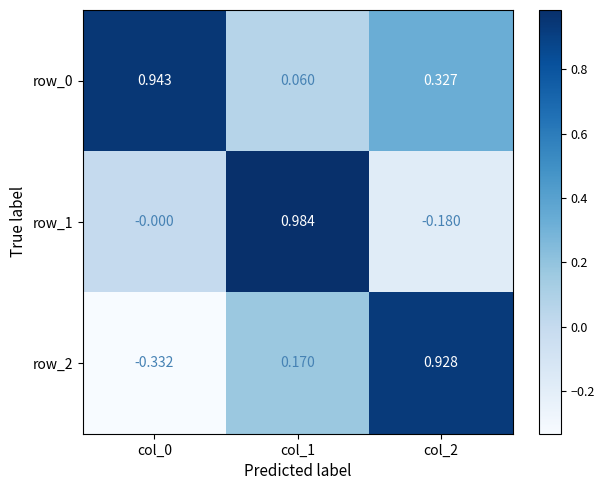

At col_1, list the series in order from smallest to largest.

row_0, row_2, row_1